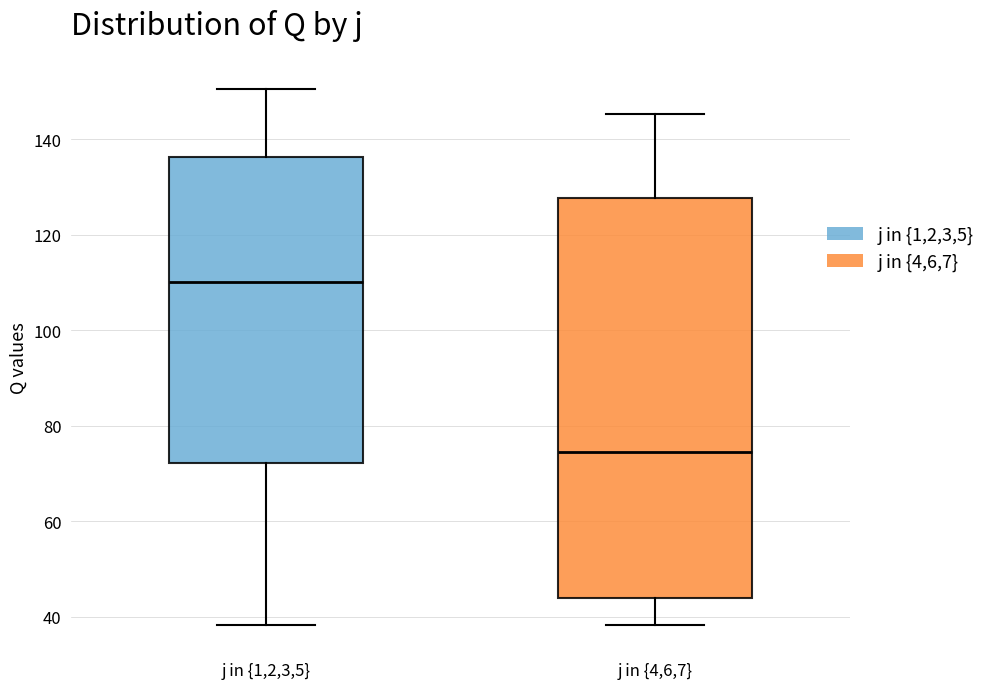

Which box's median line is the lowest?

j in {4,6,7}